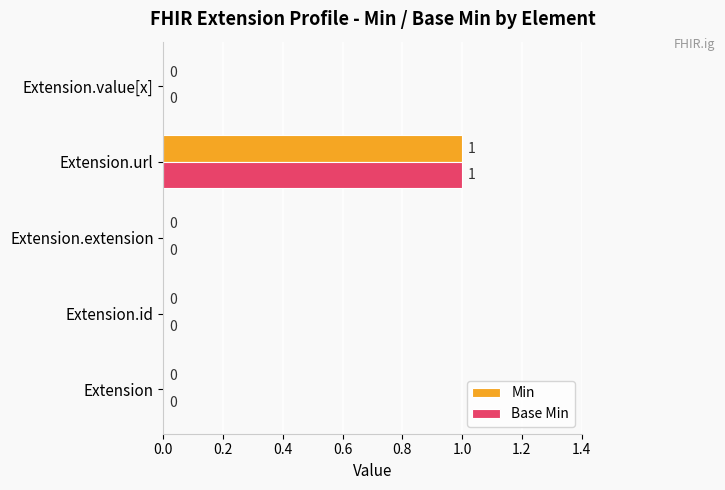

Is it true that Min equals 0 at Extension.extension?

True